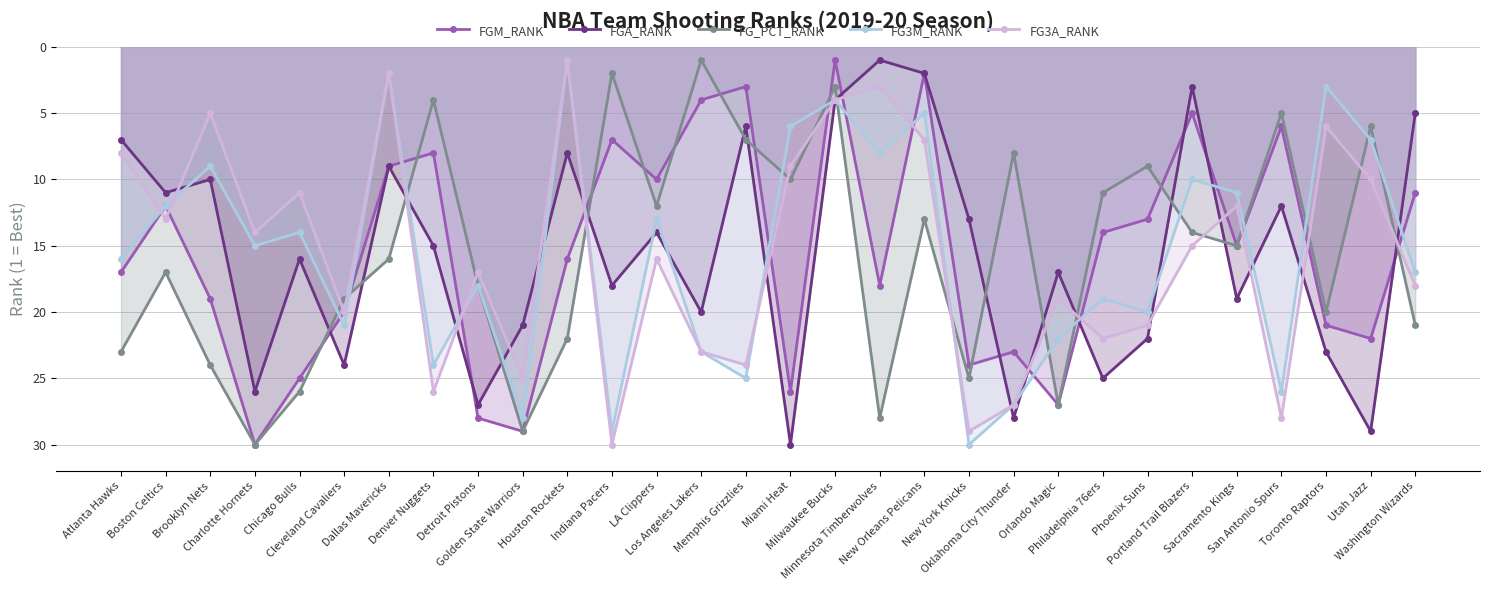

What is the spread (max minus min) of values at Washington Wizards?

16